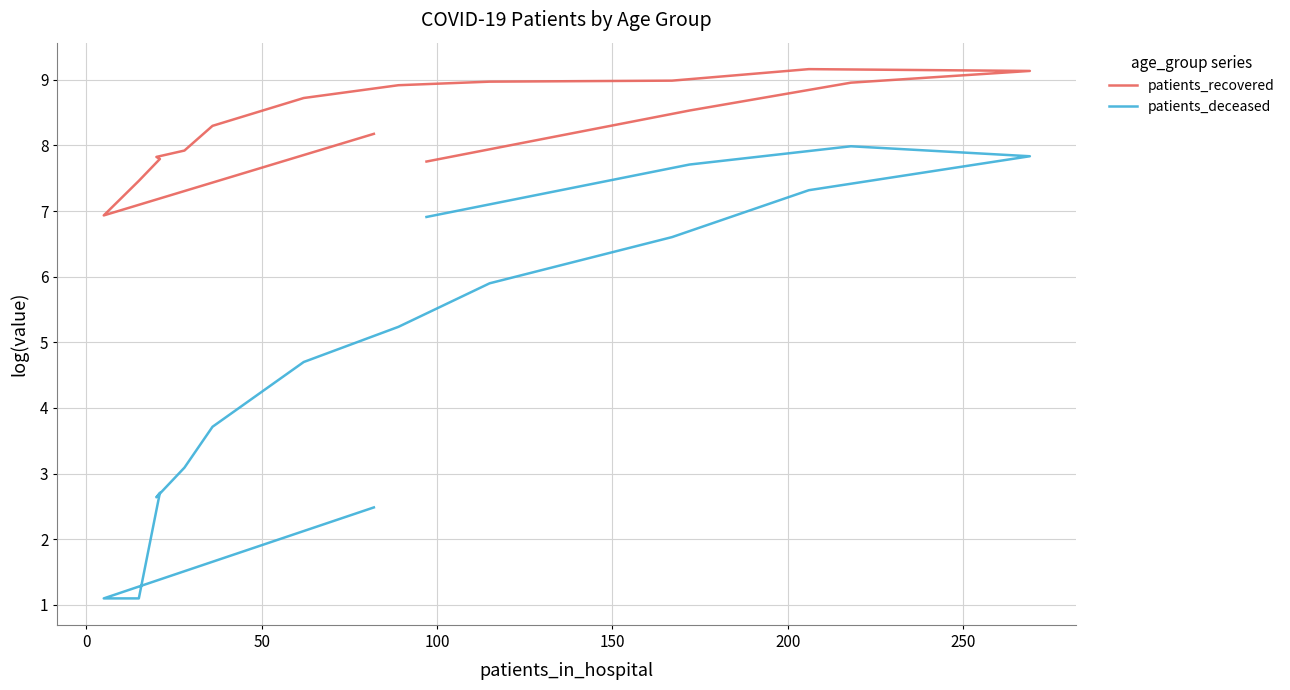

Which series has the largest range (max minus min)?

patients_deceased